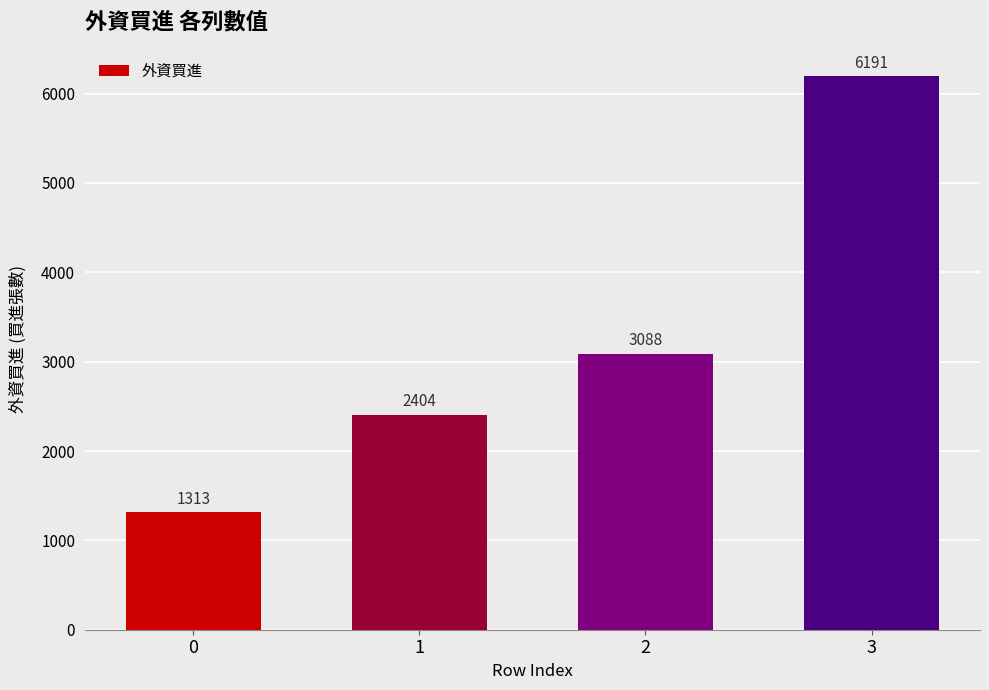

Rank the categories by value from highest to lowest.

3, 2, 1, 0